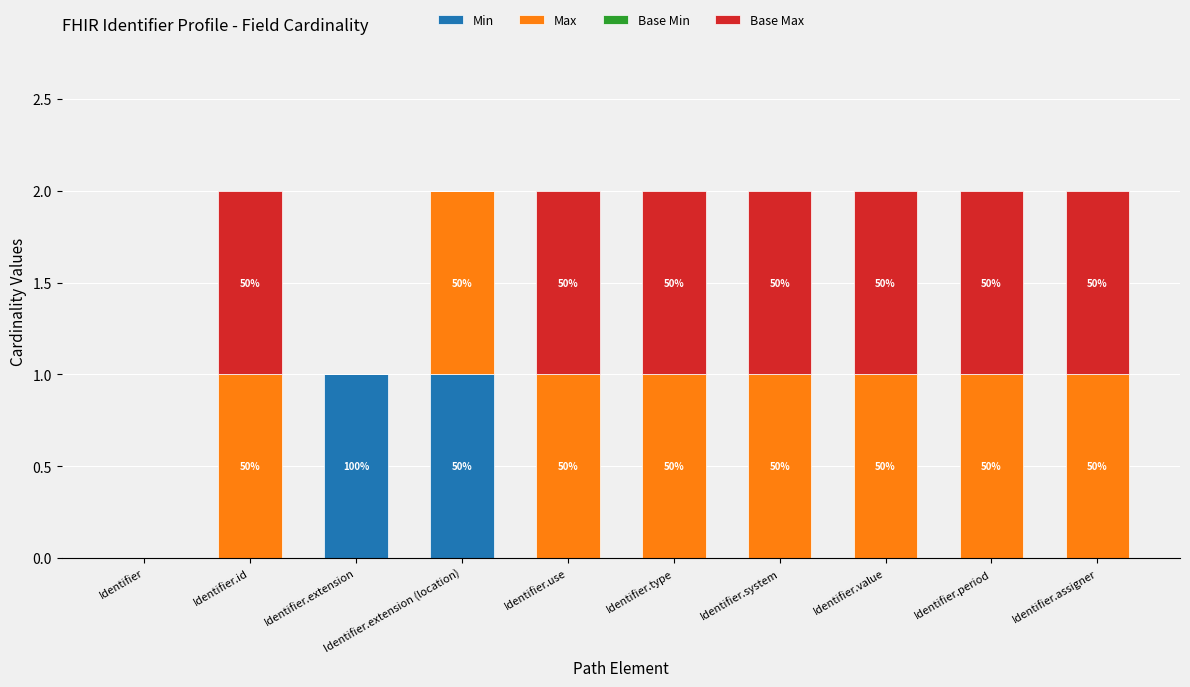

Are the bars grouped side by side (vs. stacked)?

No